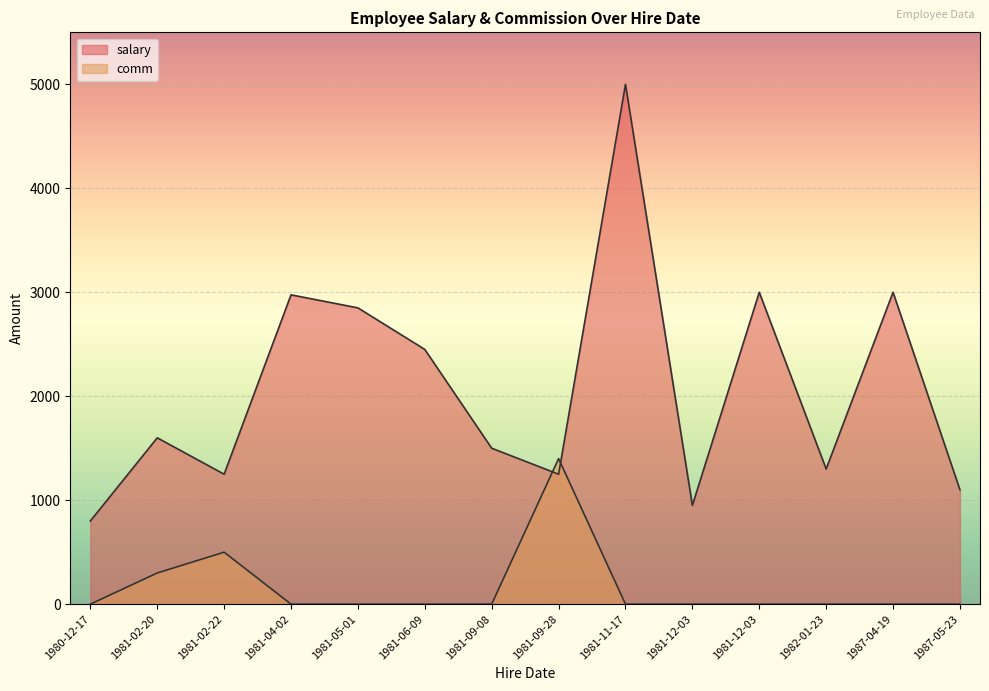

Rank the series by their maximum value, from highest to lowest.

salary, comm